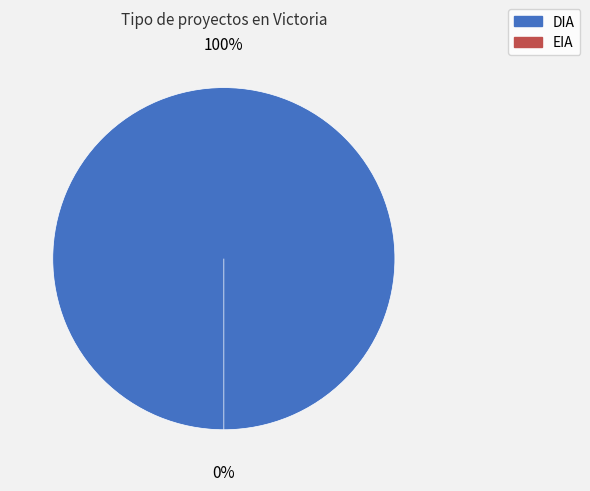

To the nearest percent, what is the difference between the largest and smallest slice percentages?

100%